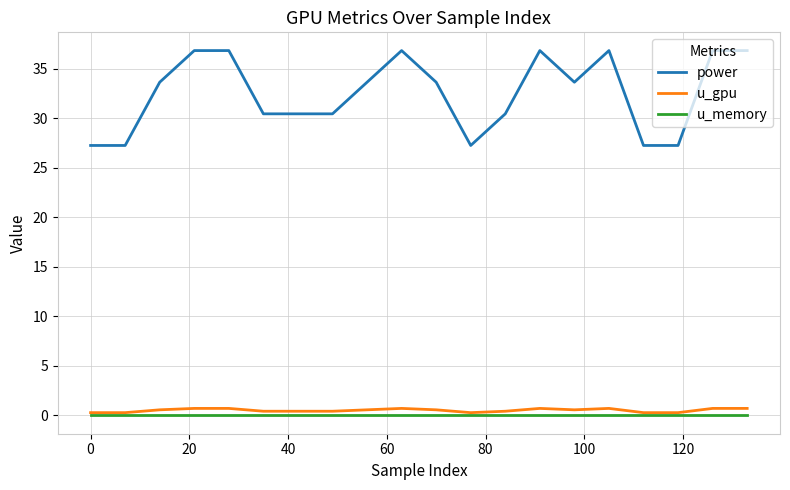

What is the lowest value of the power series?

27.3